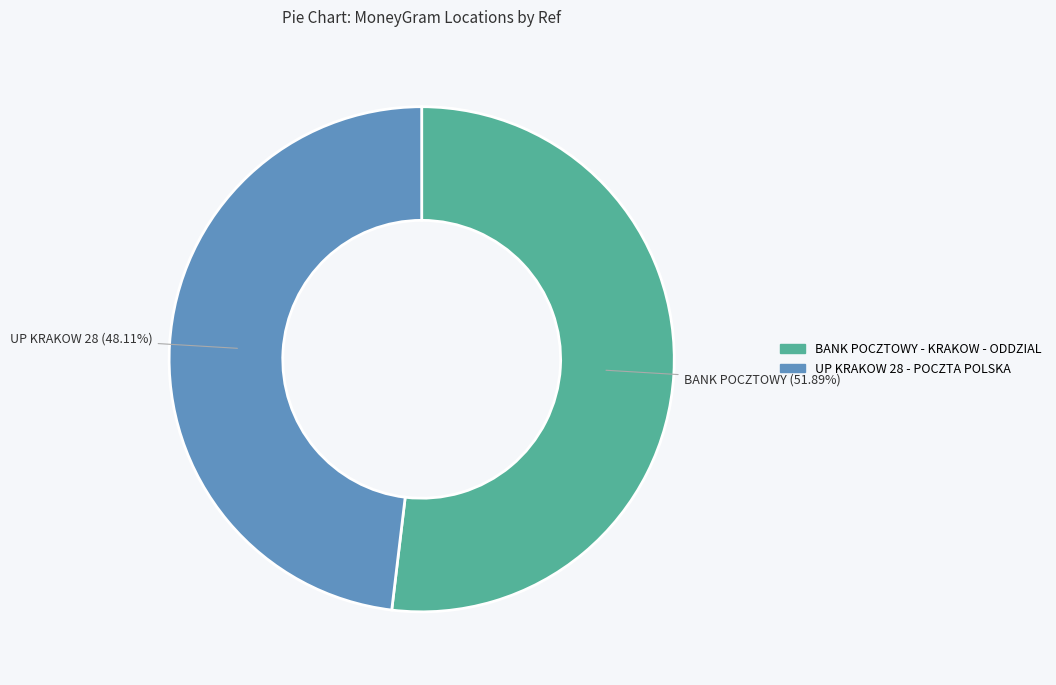

What percentage is the BANK POCZTOWY - KRAKOW - ODDZIAL slice, to the nearest percent?

52%